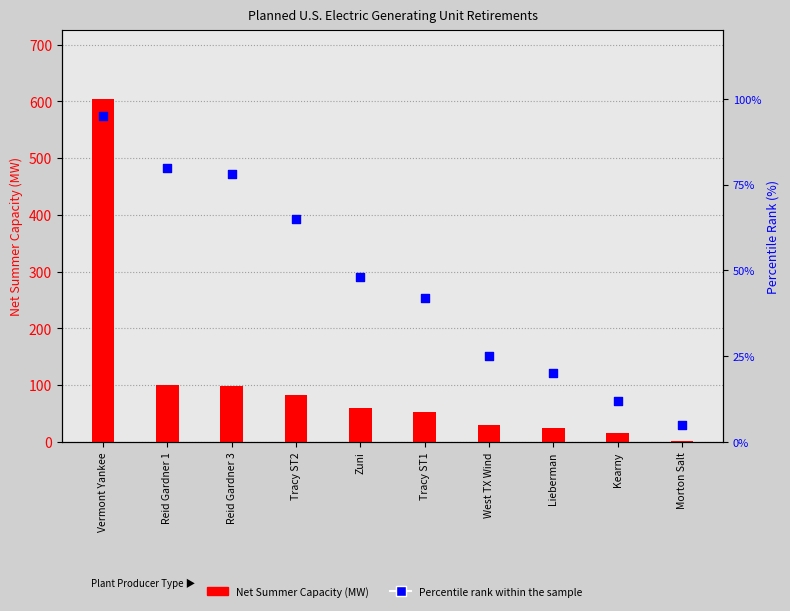

What is the total value across all series at Tracy ST1?

95.0